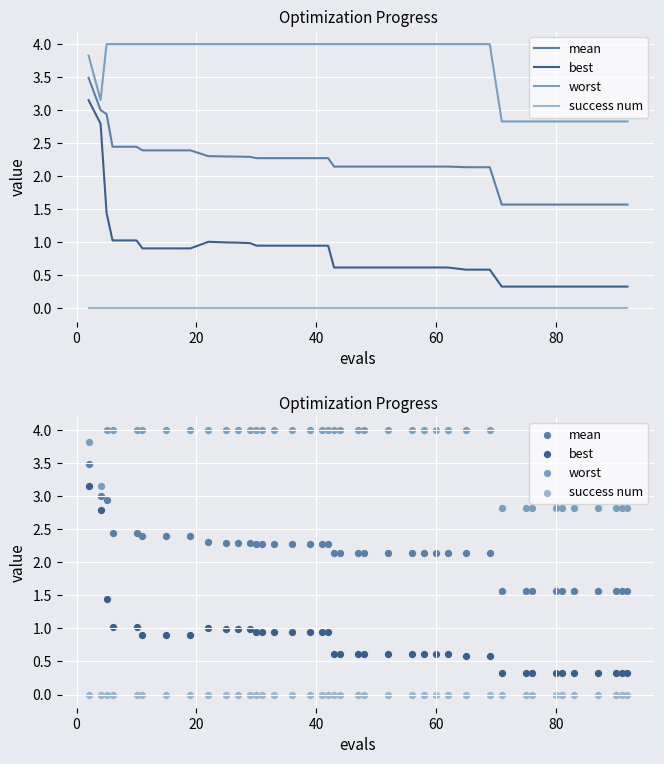

Which series contains the lowest Y value?

success num